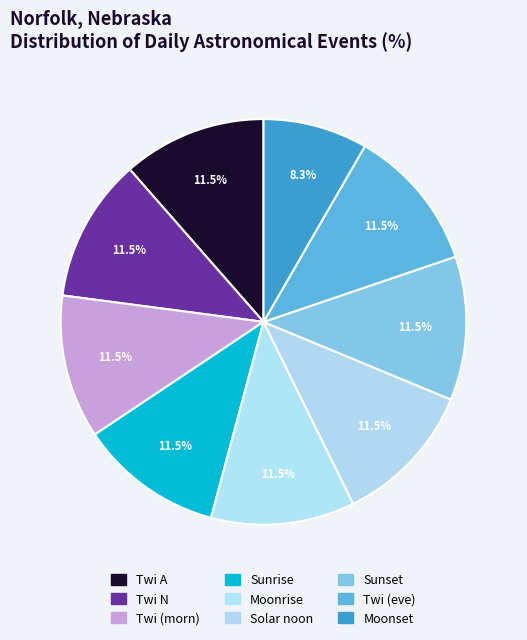

How many slices are in this pie chart?

9